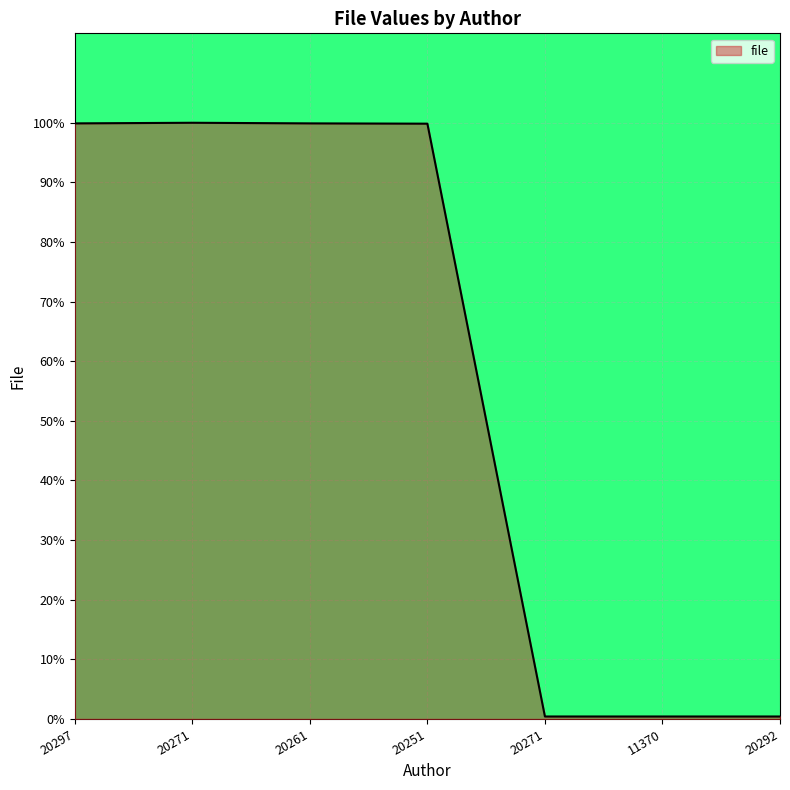

What is the average value?

0.6